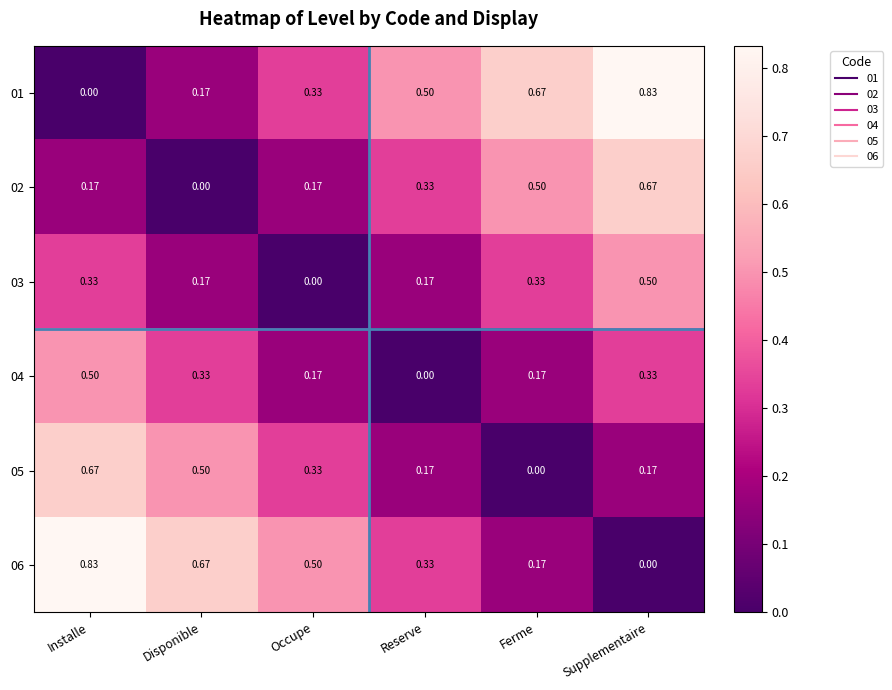

Count the number of data series in this chart.

6